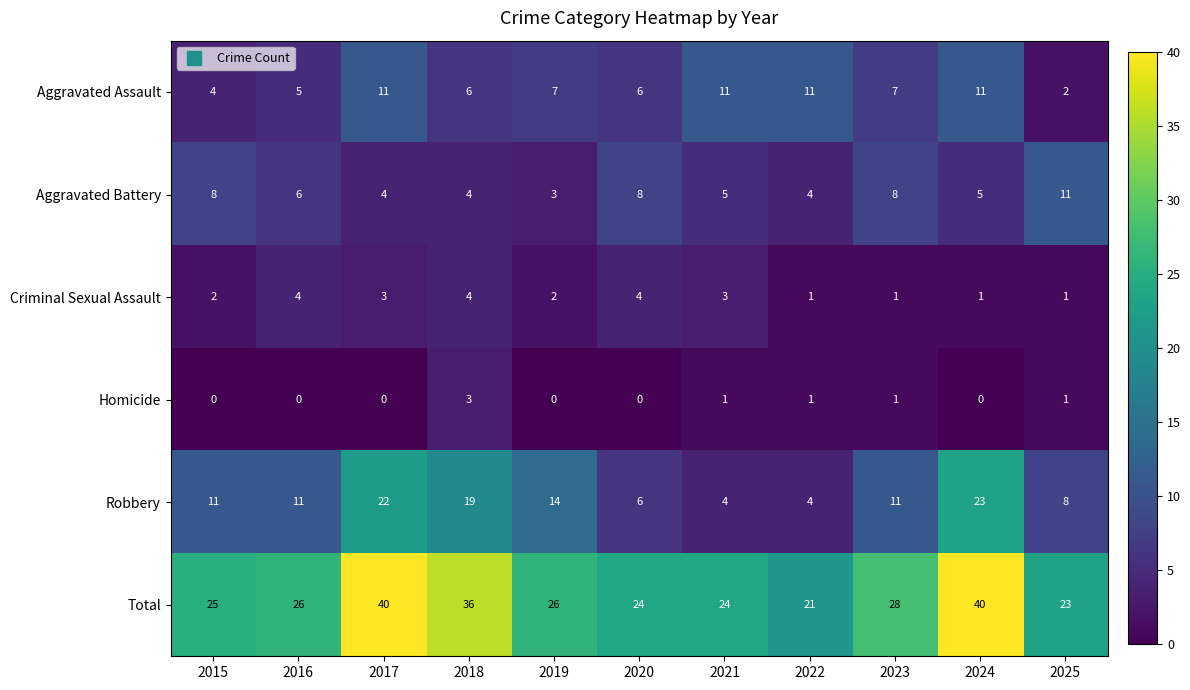

What is the greatest value displayed?

40